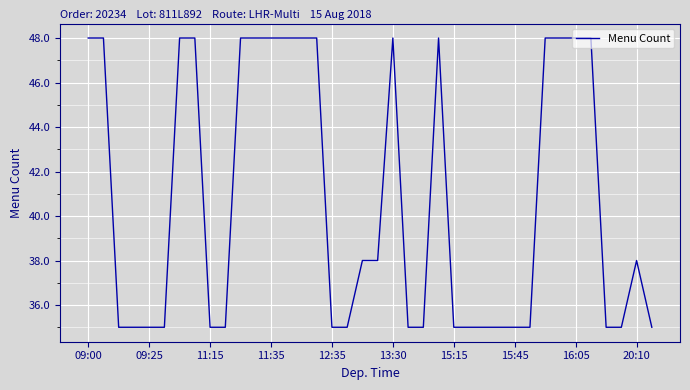

What is the difference between the maximum and minimum values?

13